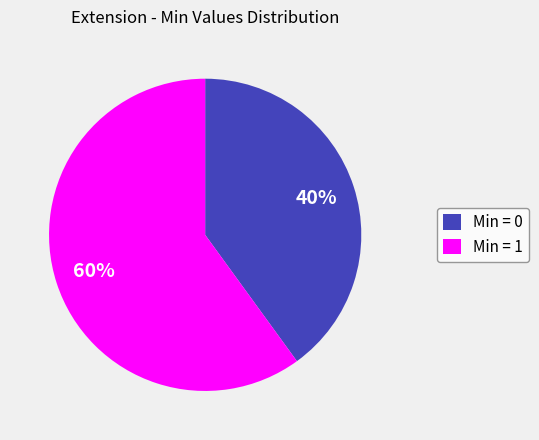

Is there any slice that represents more than half of the pie?

Yes